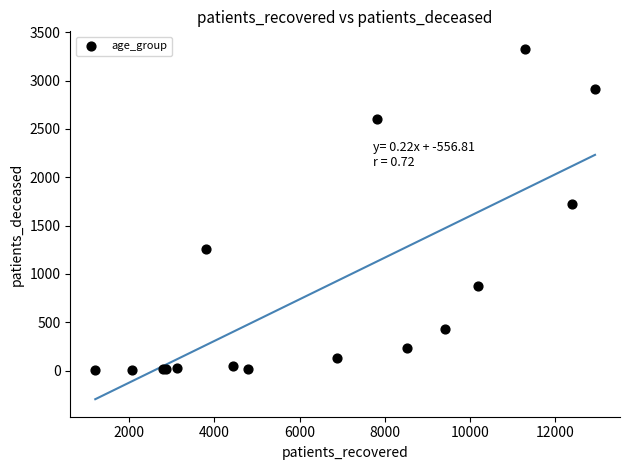

What Y value in the scatter plot is closest to 1666?

1725